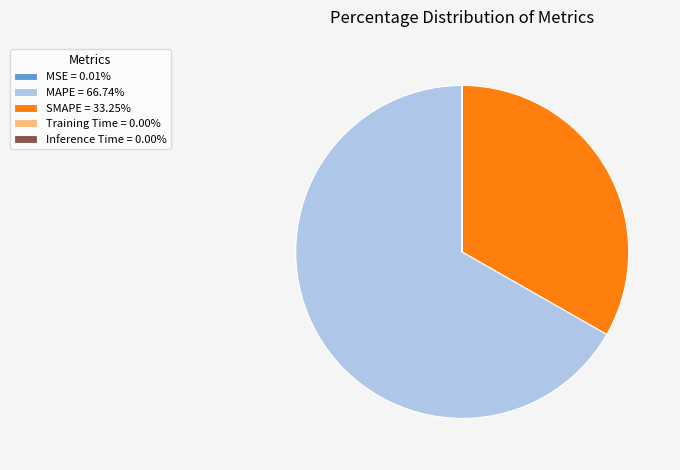

Does MAPE = 66.74% account for over 50% of the chart?

Yes